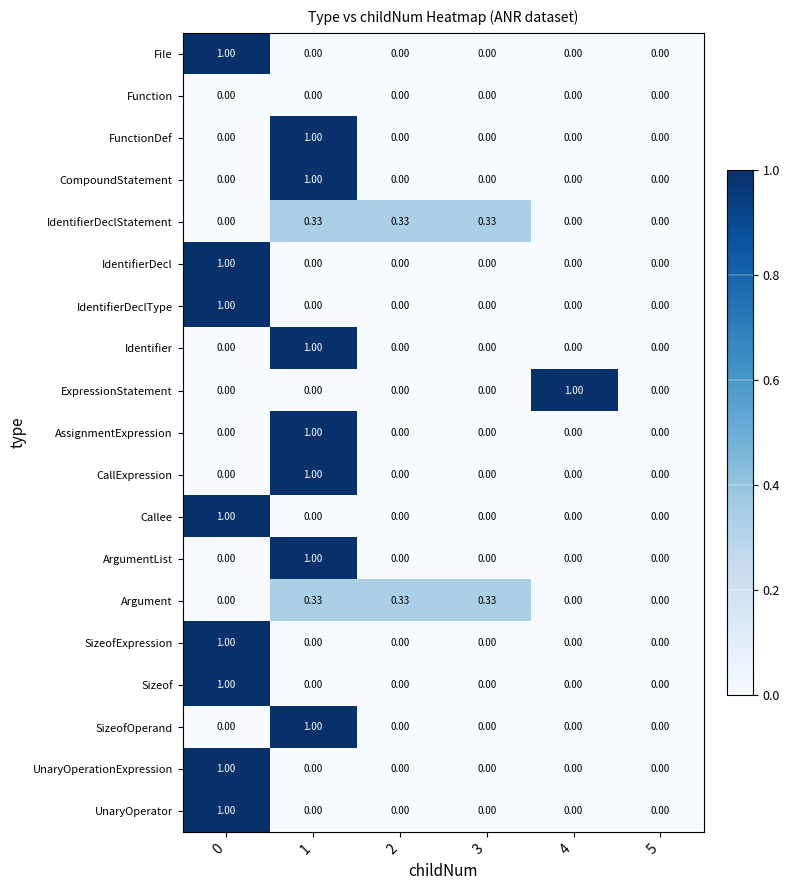

Between 2 and 4, which series saw the biggest shift?

ExpressionStatement